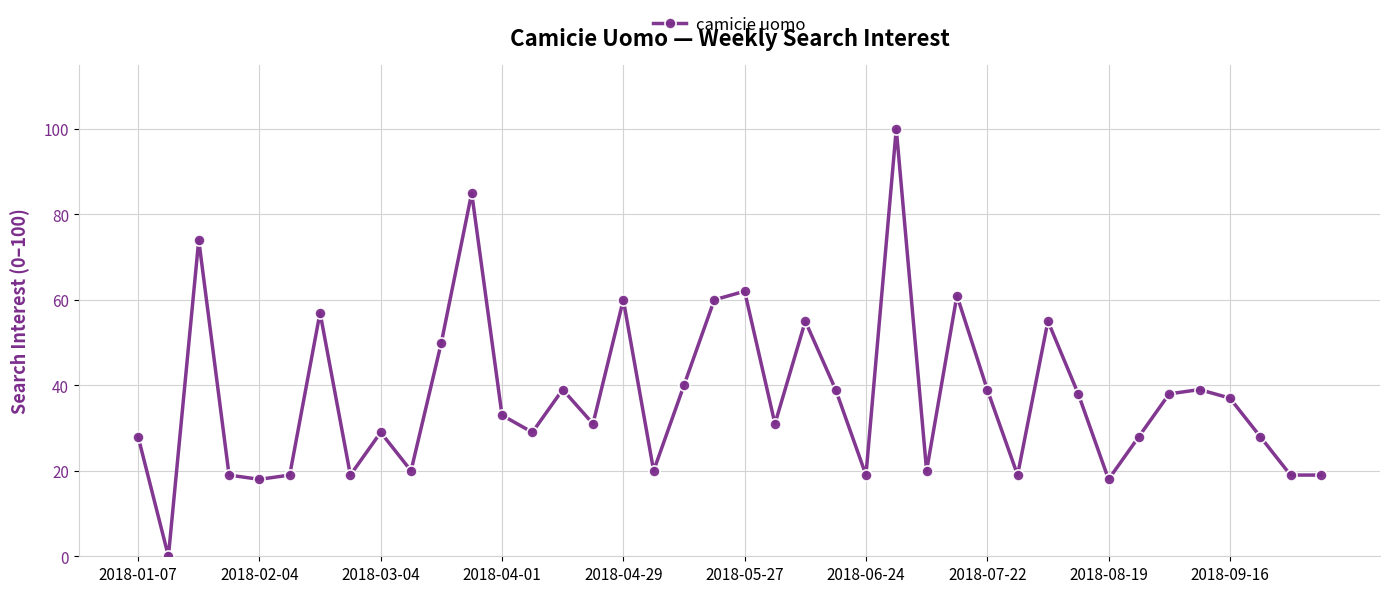

What is the value of the 12th point from the left?

85